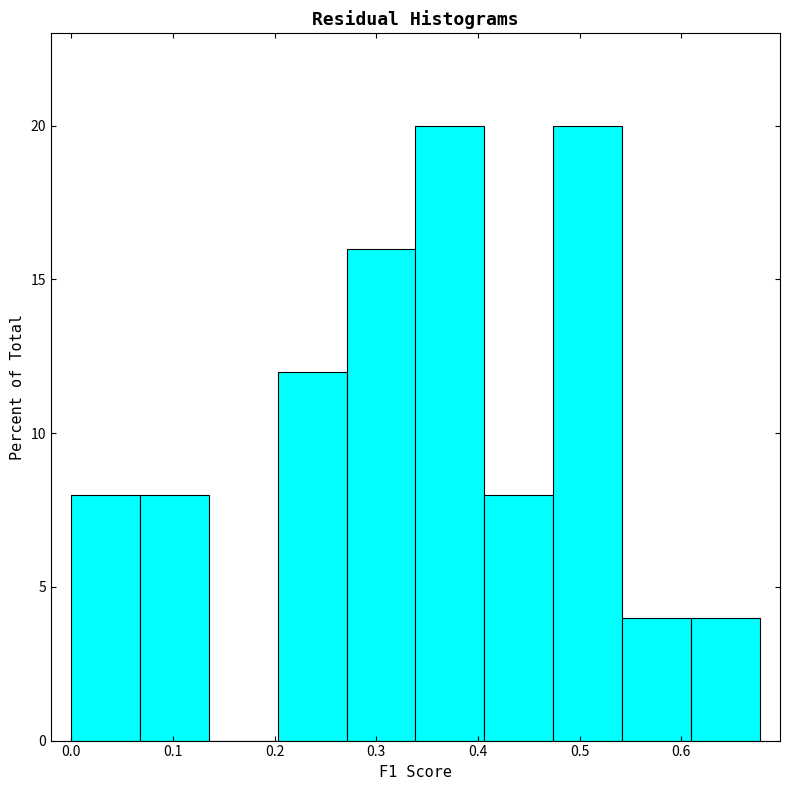

Reading left to right, transcribe this chart: for each bar, give the range it covers on the x-axis and its height. Neither the bar edges nor the heights are printed on the chart, so give them approximately, as read against the axes.

0.00 to 0.07: 8
0.07 to 0.14: 8
0.14 to 0.20: 0
0.20 to 0.27: 12
0.27 to 0.34: 16
0.34 to 0.41: 20
0.41 to 0.47: 8
0.47 to 0.54: 20
0.54 to 0.61: 4
0.61 to 0.68: 4